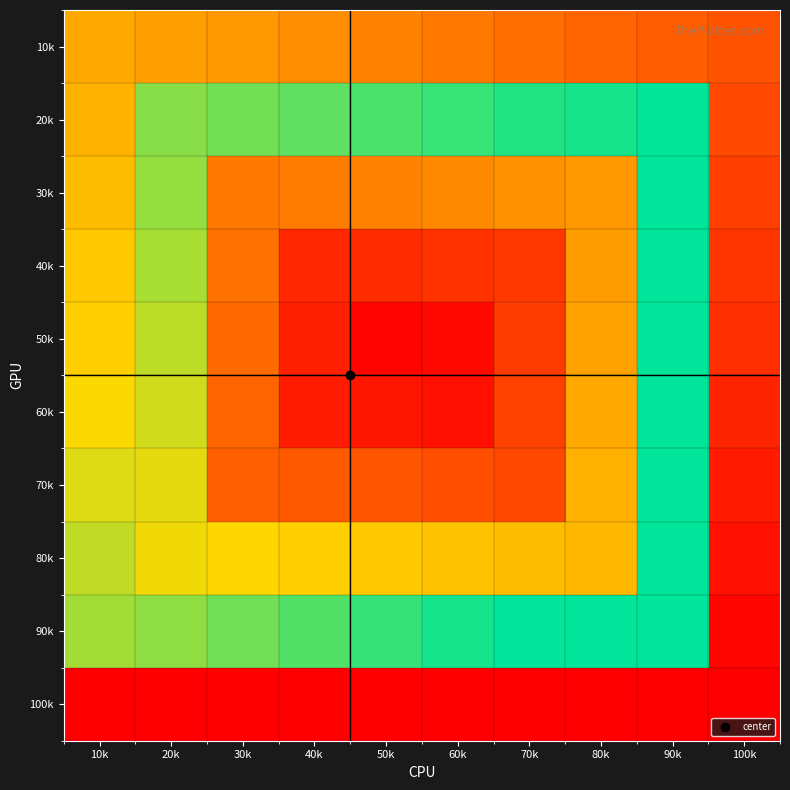

How many distinct data groups are displayed?

10